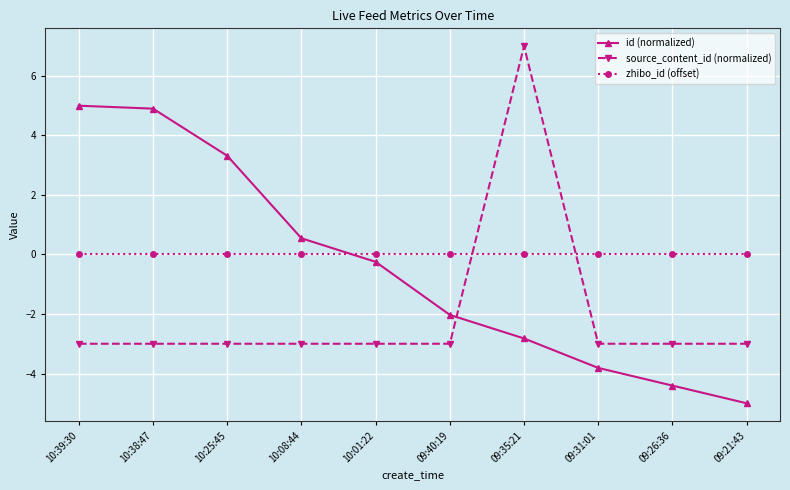

What is the average value of the id (normalized) series?

-0.5